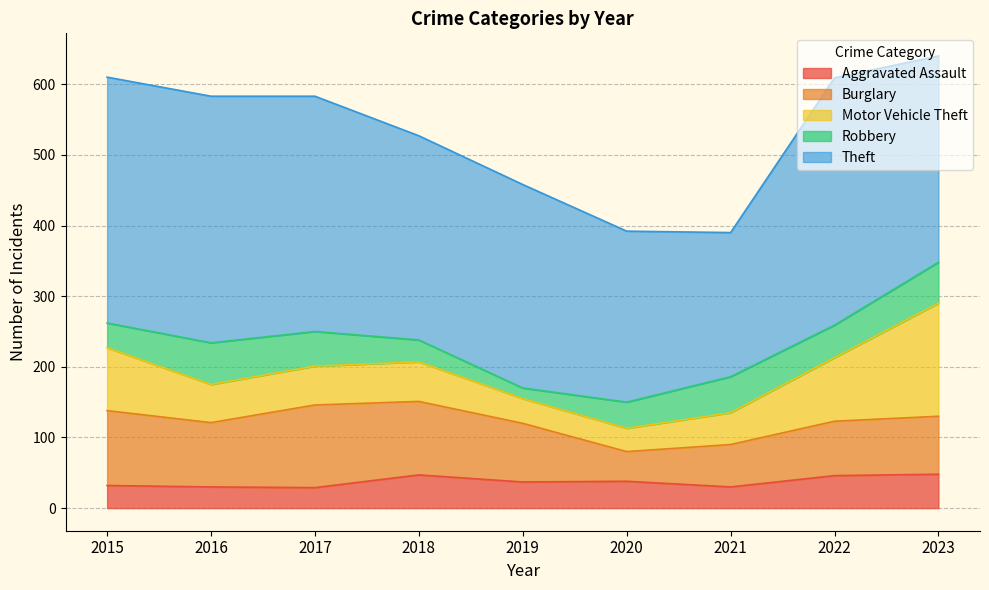

How many times do Robbery and Aggravated Assault cross each other?

2